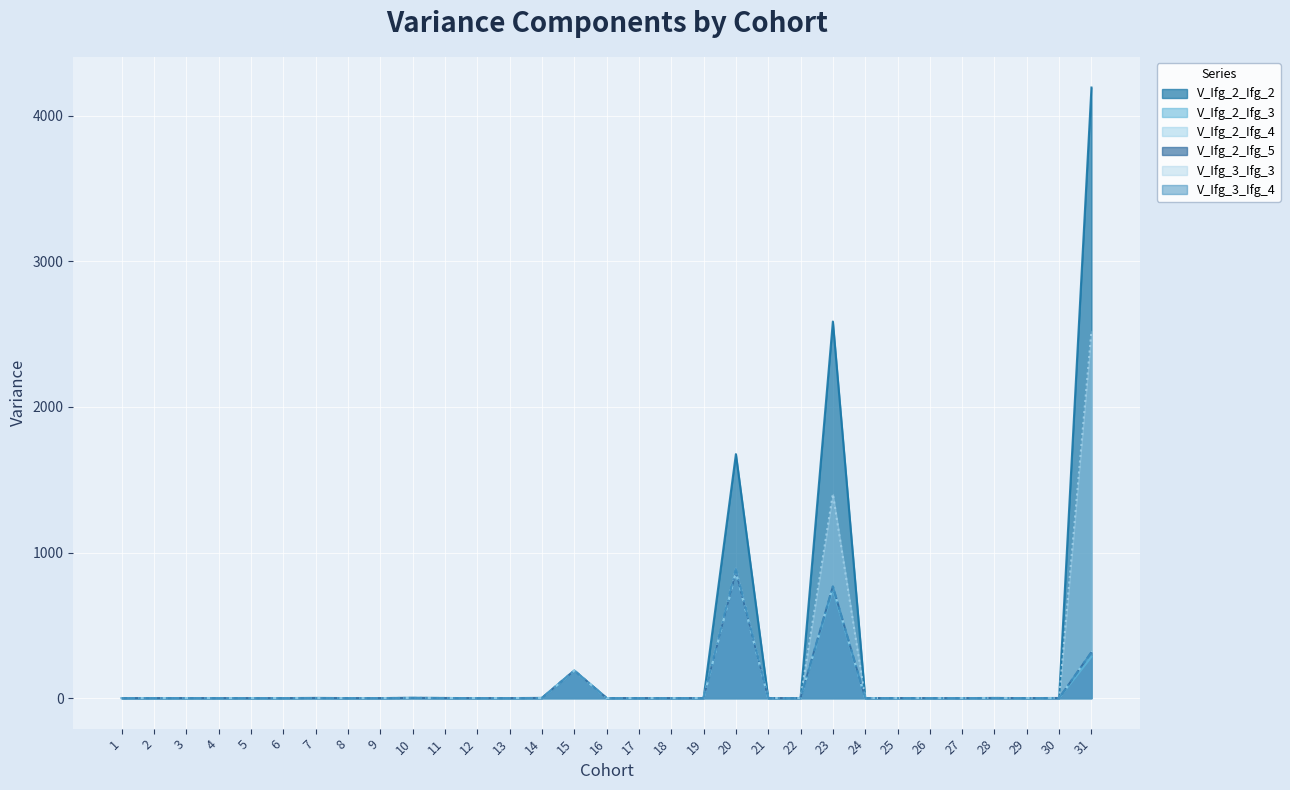

At which category is the sum across all series the highest?

31